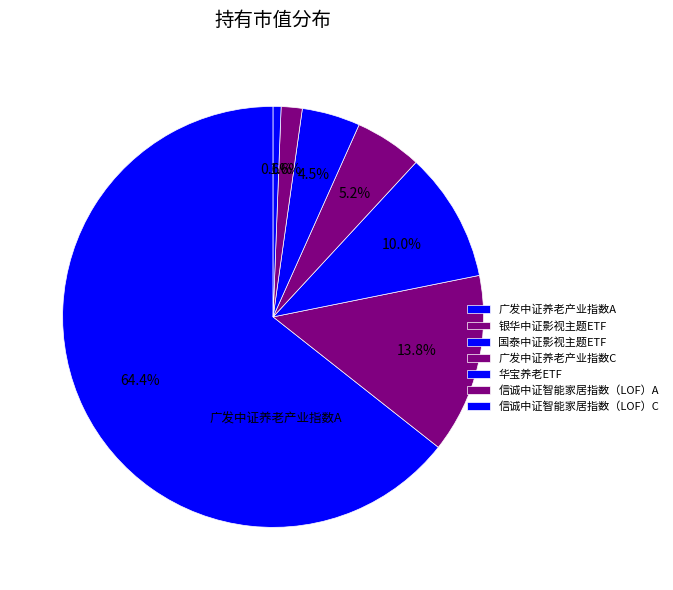

The 广发中证养老产业指数C slice represents 5% of the pie. True or false?

True